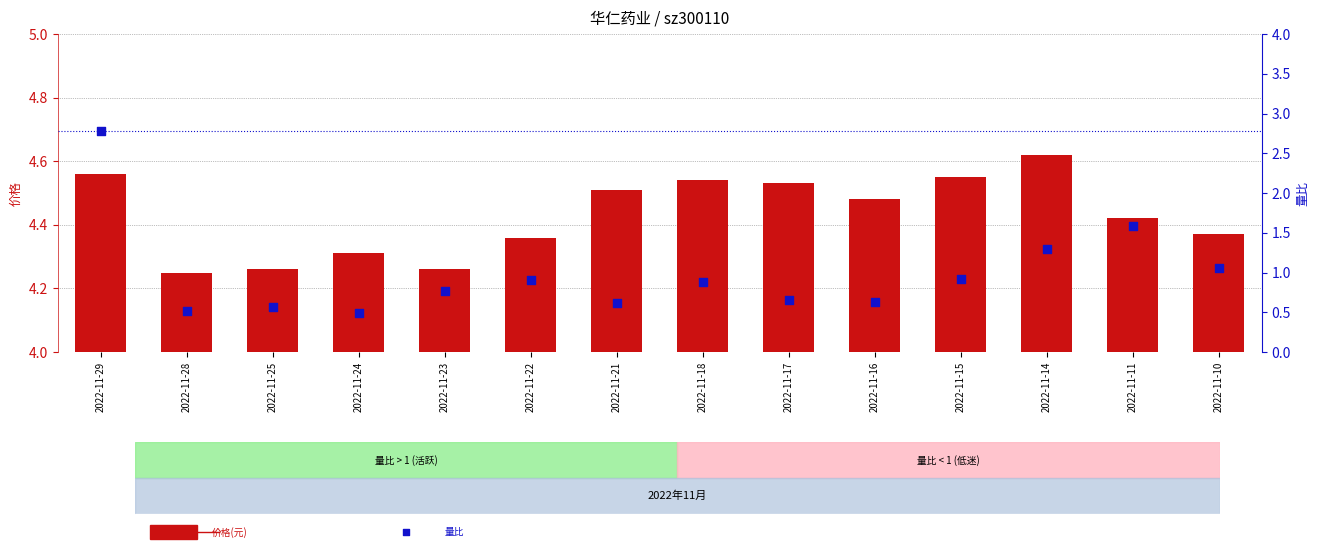

What are all the series names shown in the legend?

price, 量比